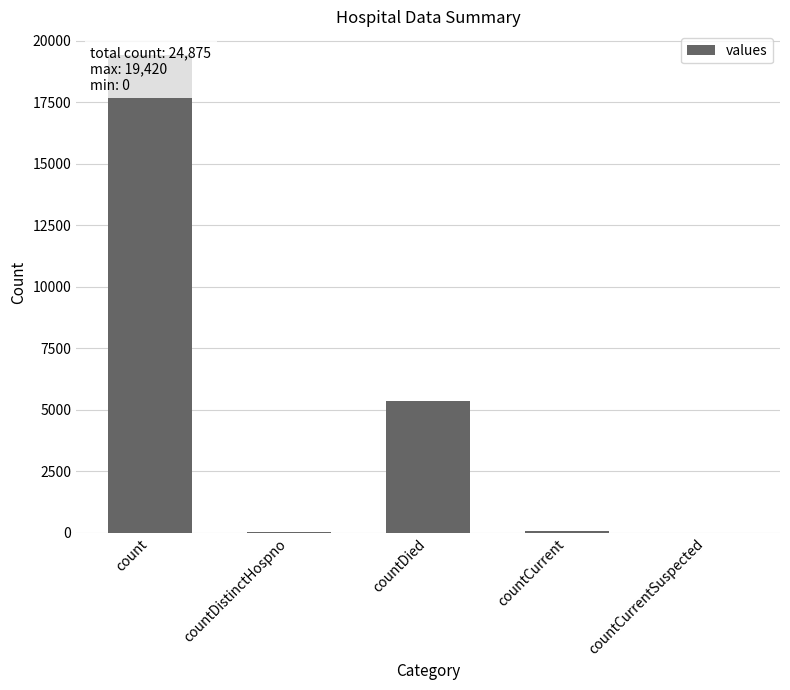

What is the difference between the maximum and minimum values?

19420